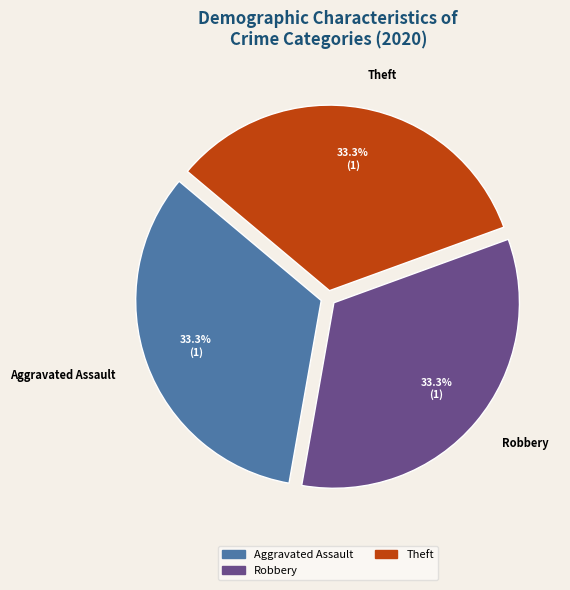

How much of the chart is everything except Aggravated Assault?

66.7%